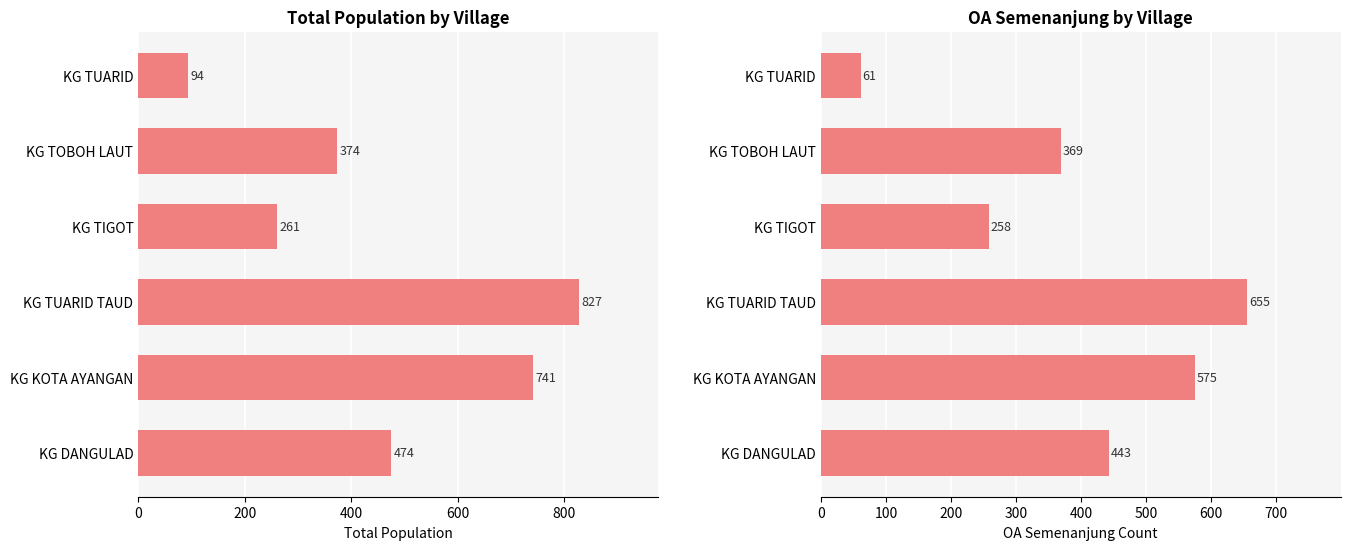

Between KG DANGULAD and KG TIGOT, which series saw the biggest shift?

total